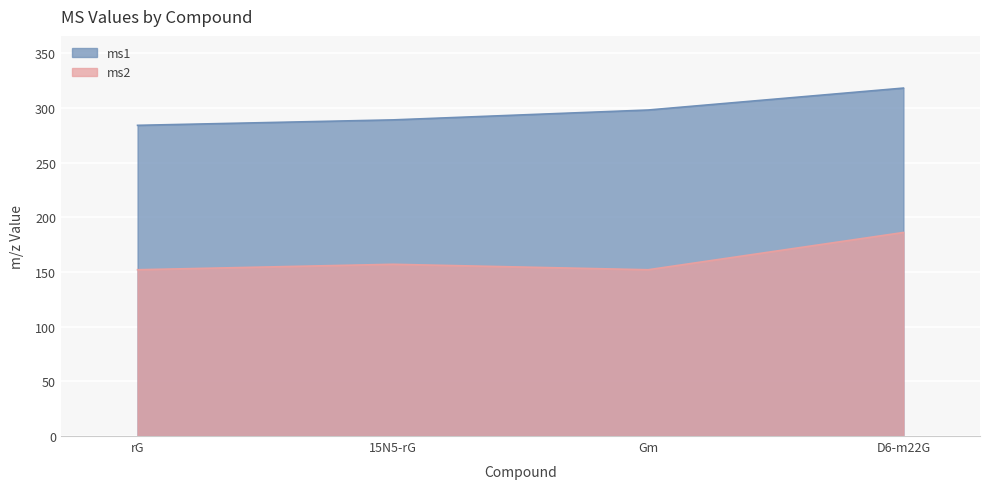

The value of ms1 at 15N5-rG is 124.6. True or false?

False